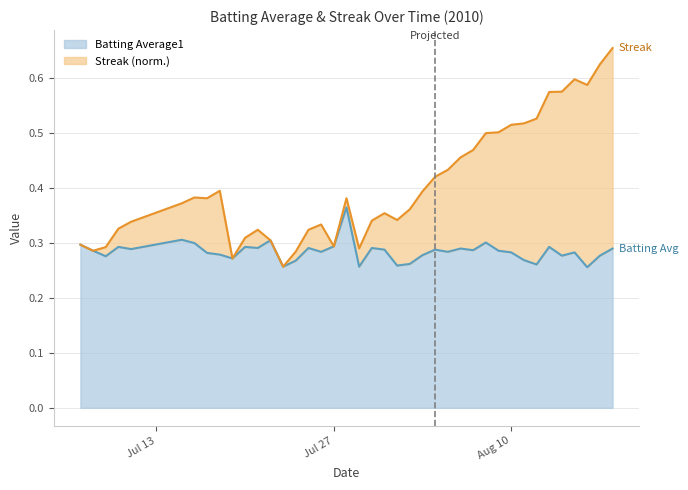

List the series in order of their peak value, lowest first.

Batting Average1, Streak